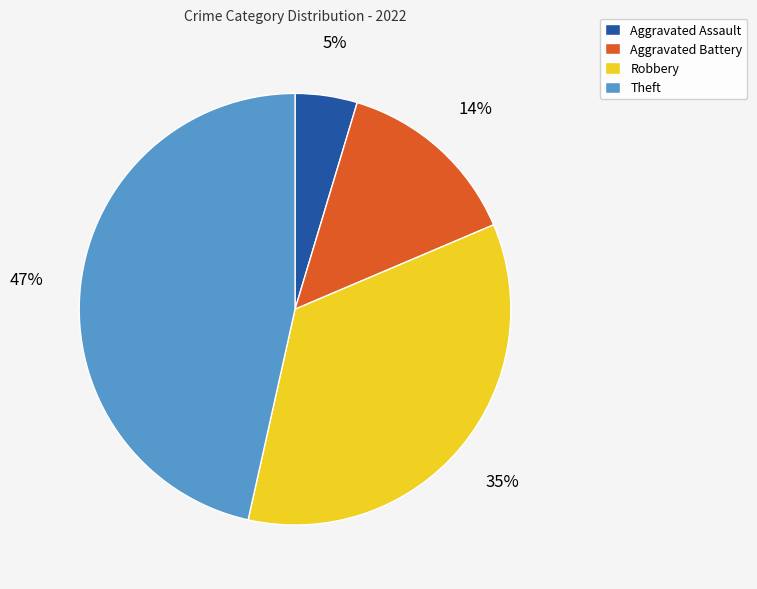

True or false: Aggravated Assault accounts for 5% of the total.

True